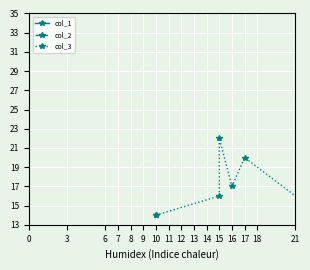

What is the difference between the maximum and minimum values in the col_2 series?

8